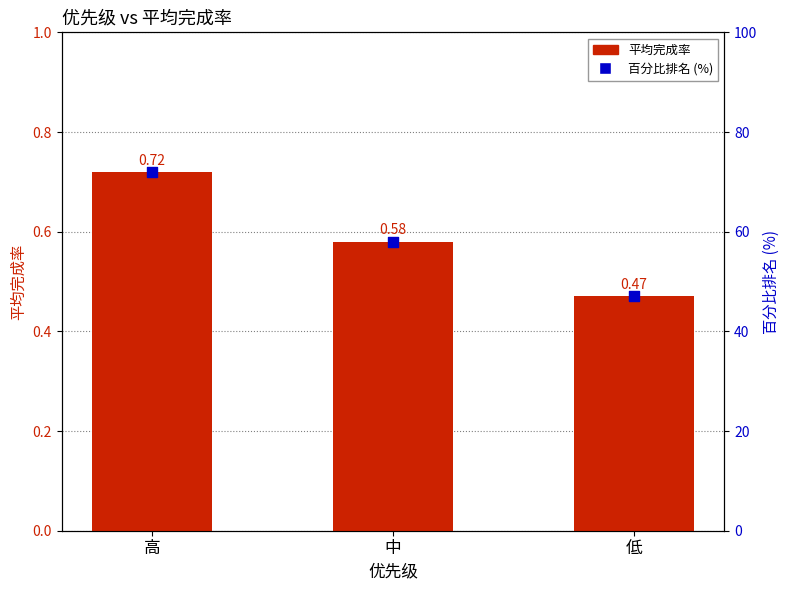

At which category is the sum across all series the highest?

高